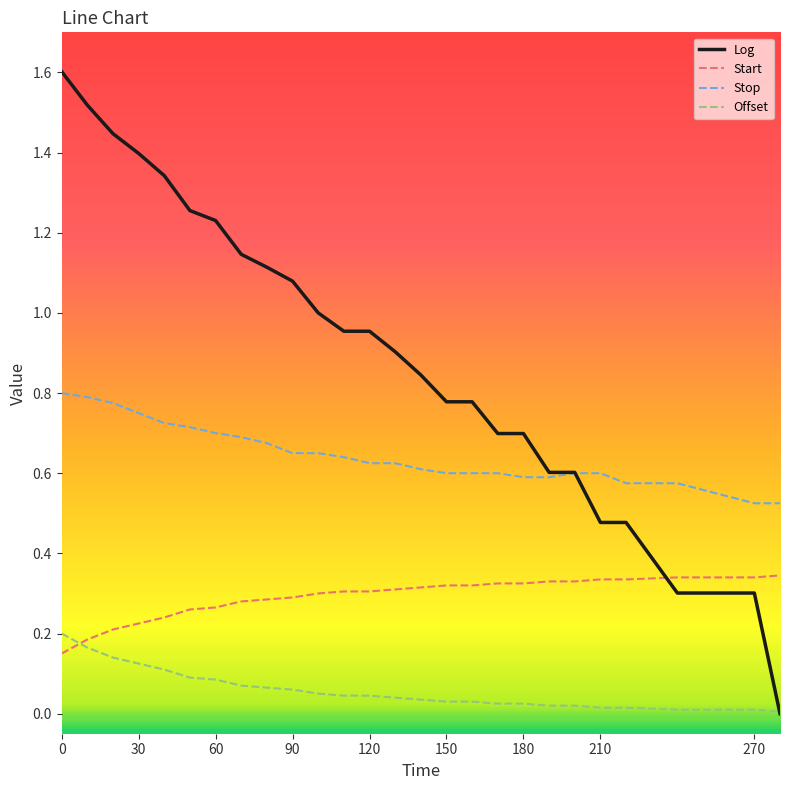

True or false: Stop and Start intersect in this chart.

False